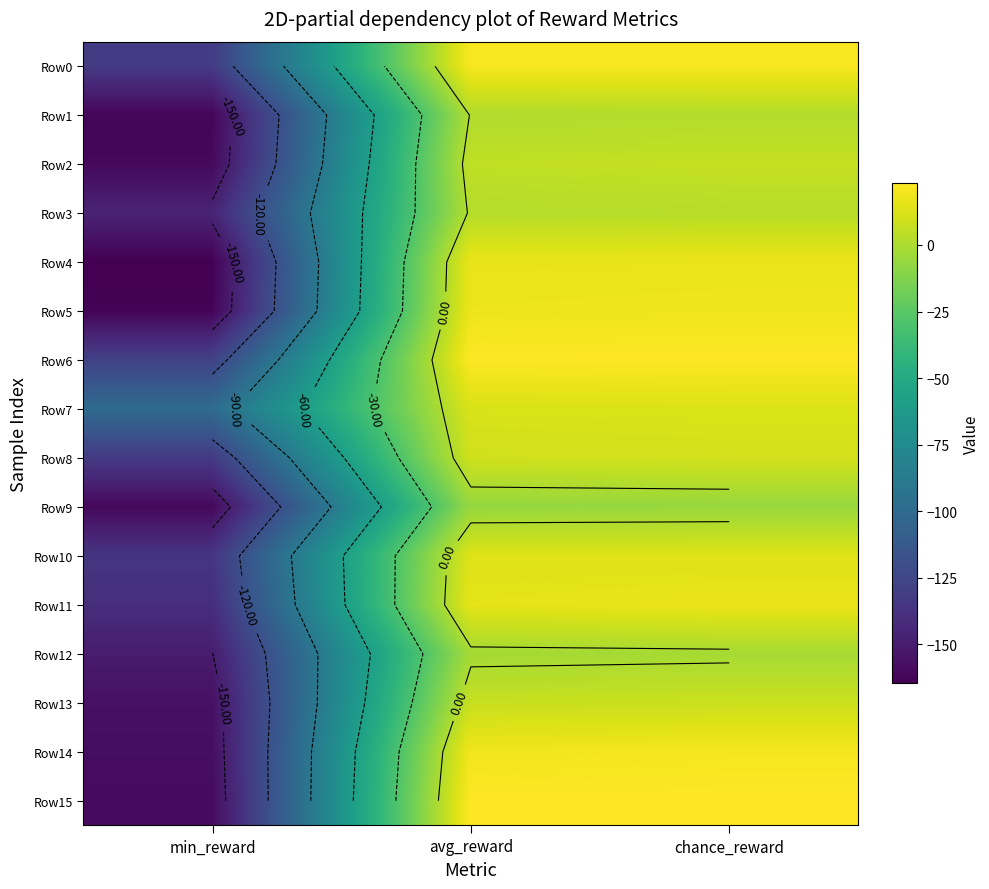

Is the value of Row13 at chance_reward greater than the value of Row1 at chance_reward?

Yes